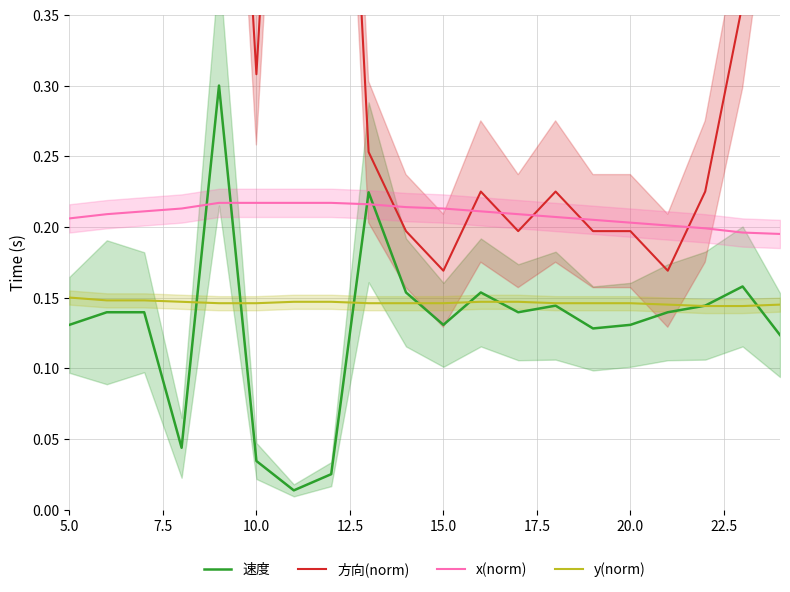

True or false: y(norm) and x(norm) cross at least once.

False